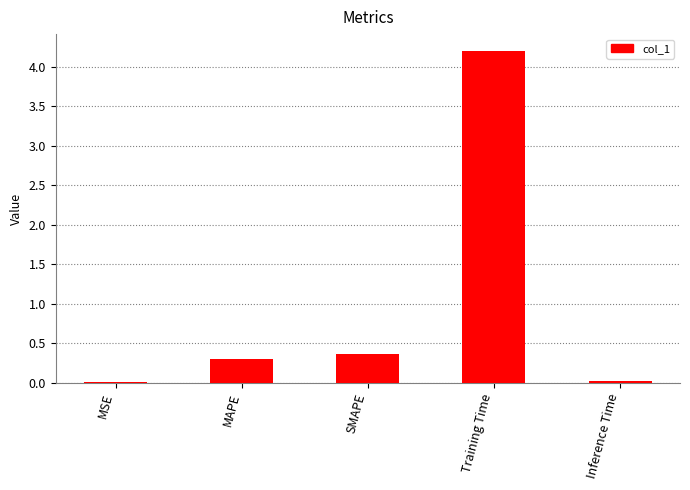

Which category has the highest value across all series?

Training Time